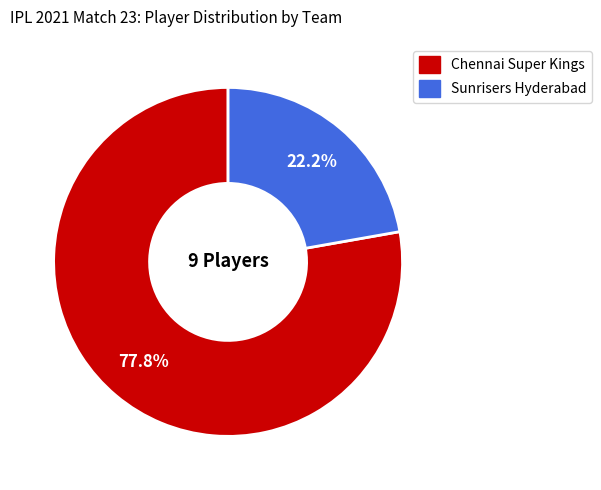

Which has a higher value, Chennai Super Kings or Sunrisers Hyderabad?

Chennai Super Kings